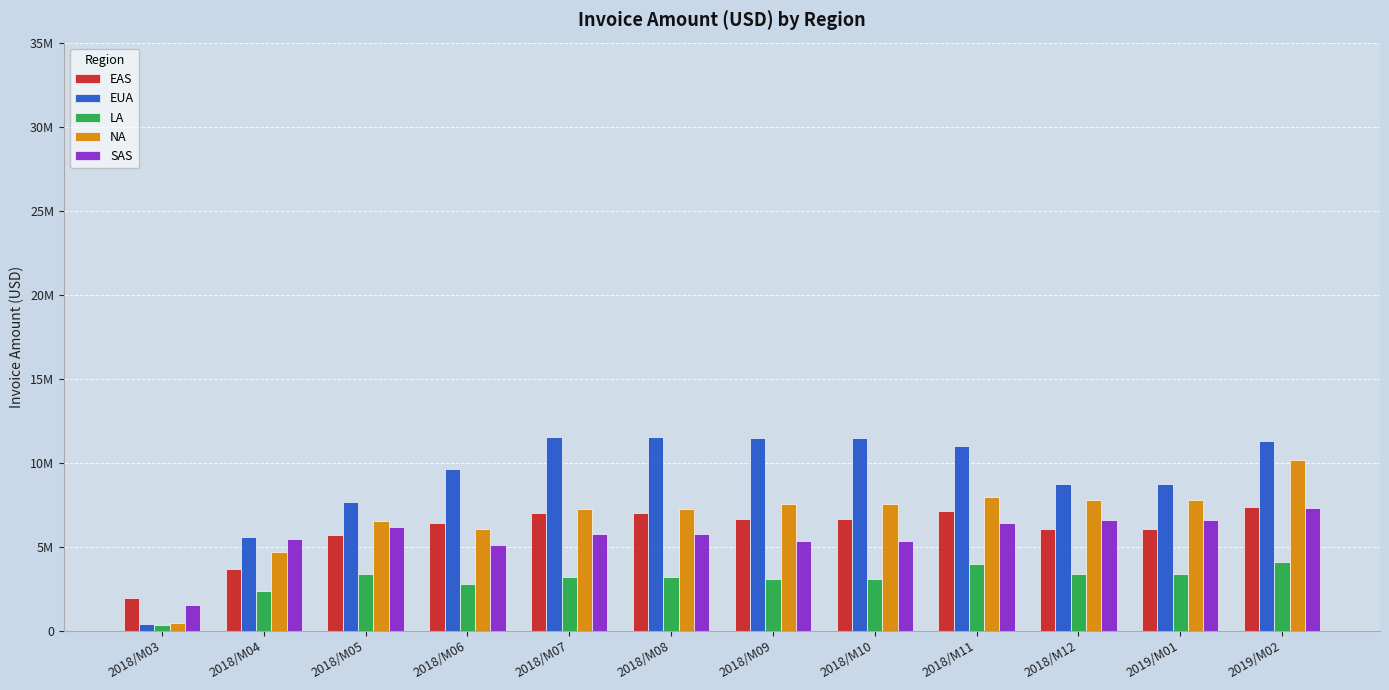

What is the total value across all series at 2018/M11?

36448307.0